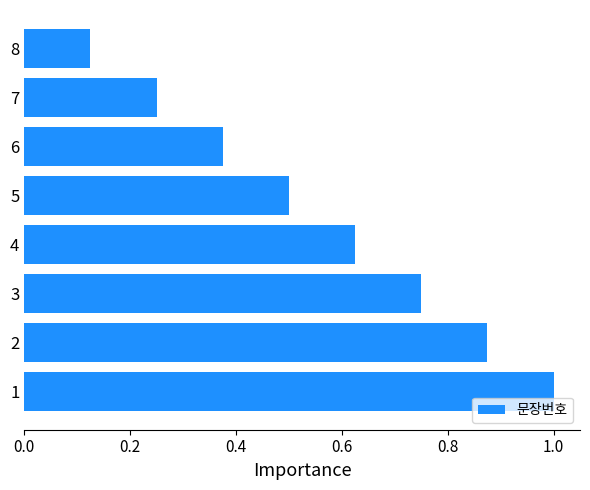

List the labels in order of value, smallest first.

8, 7, 6, 5, 4, 3, 2, 1